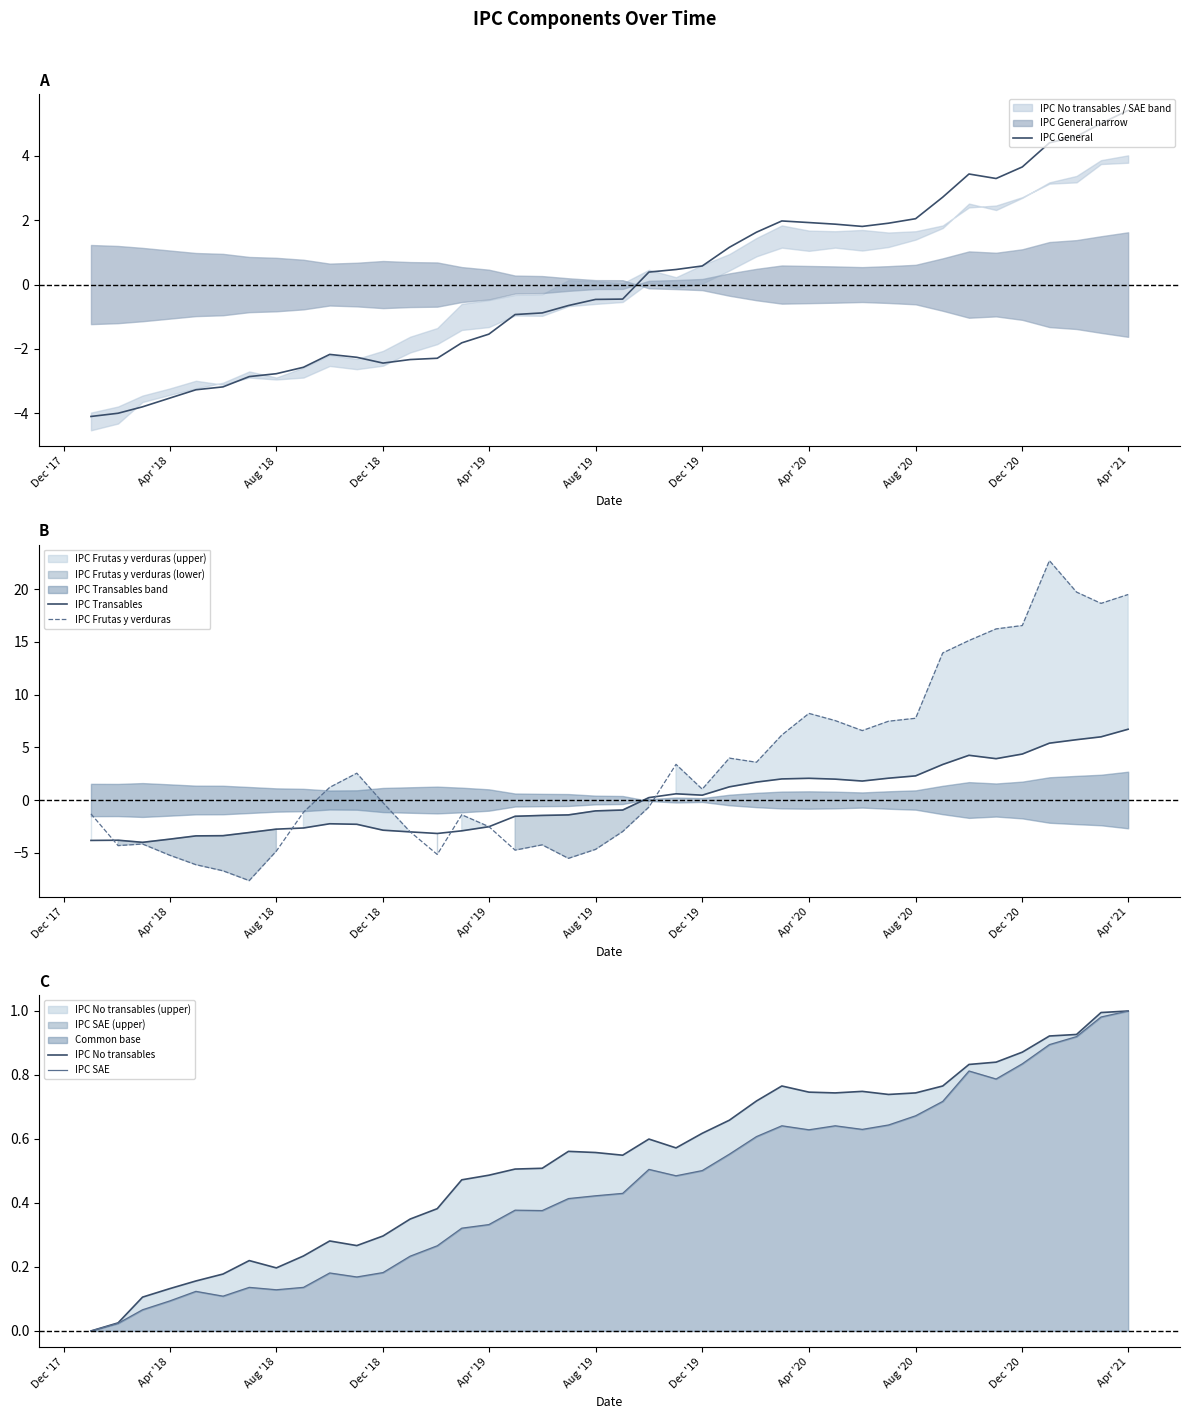

How many distinct data groups are displayed?

5